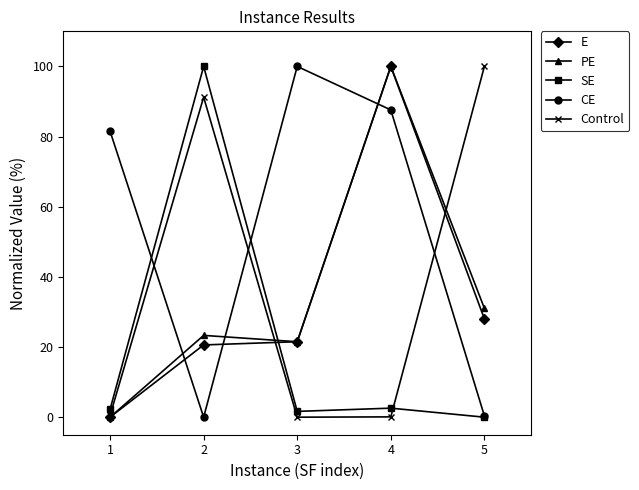

What is the sum of all Control values?

191.8